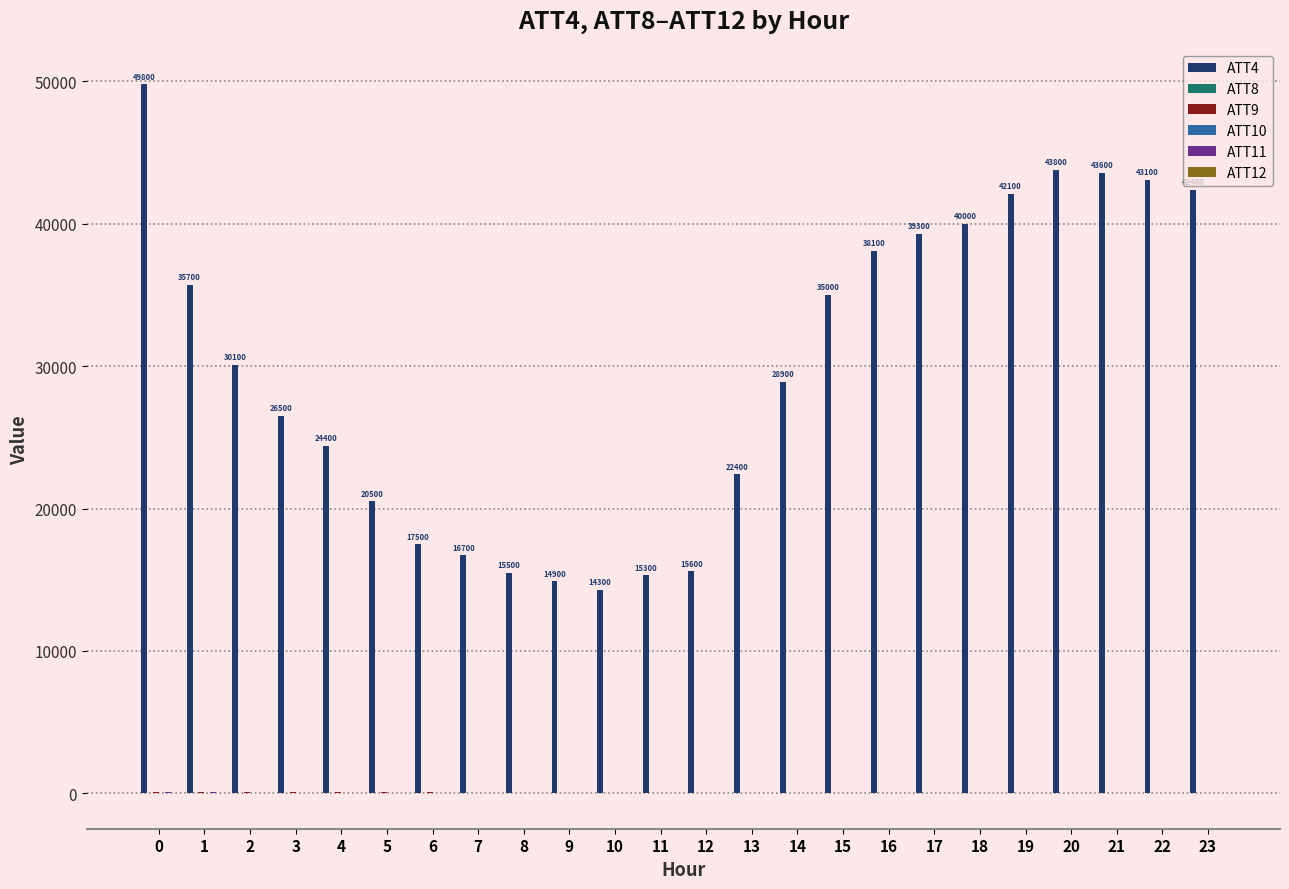

What is the greatest value displayed?

49800.0